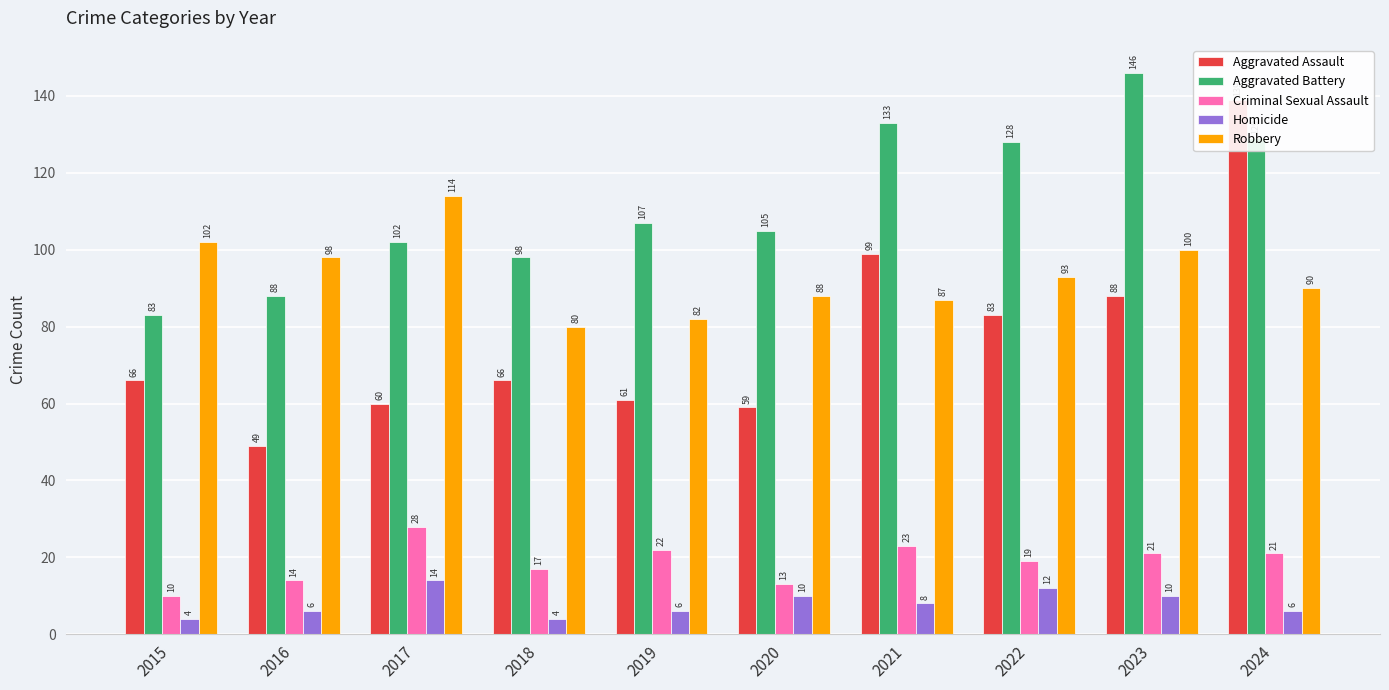

Which series has the widest spread of values?

Aggravated Assault